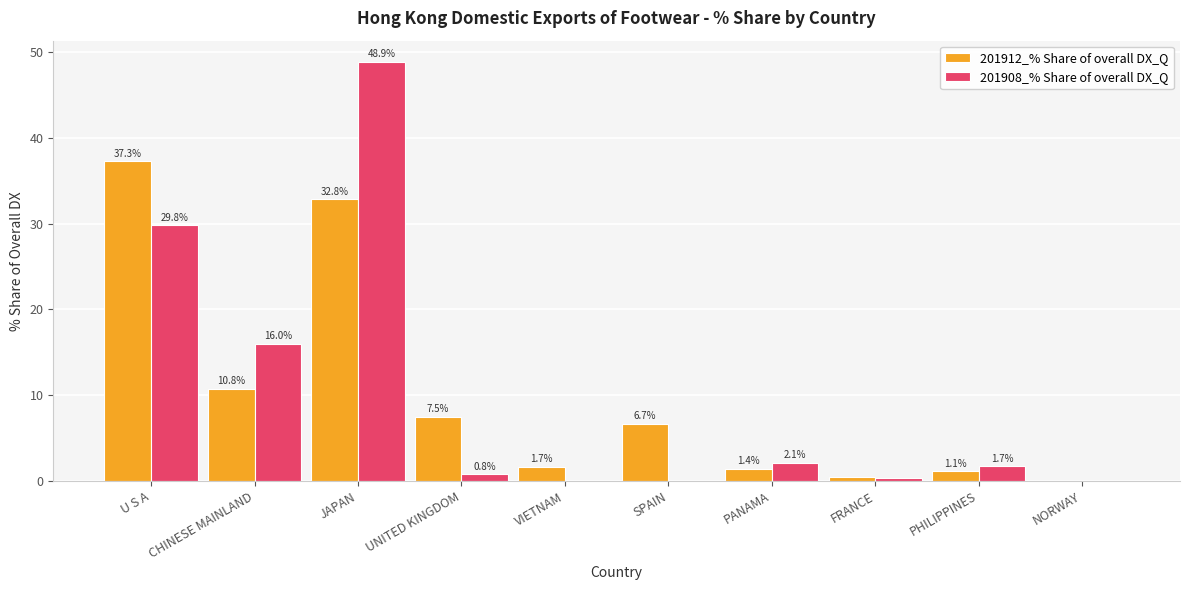

What is the highest value of the 201912_% Share of overall DX_Q series?

37.3